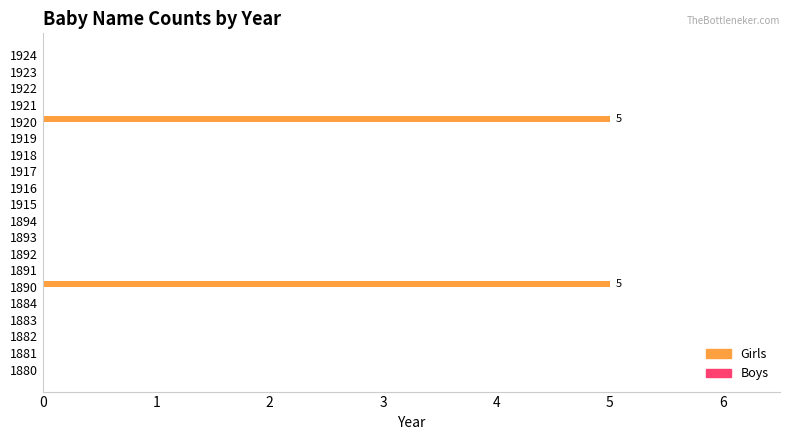

The value at 1915 is 0. True or false?

True